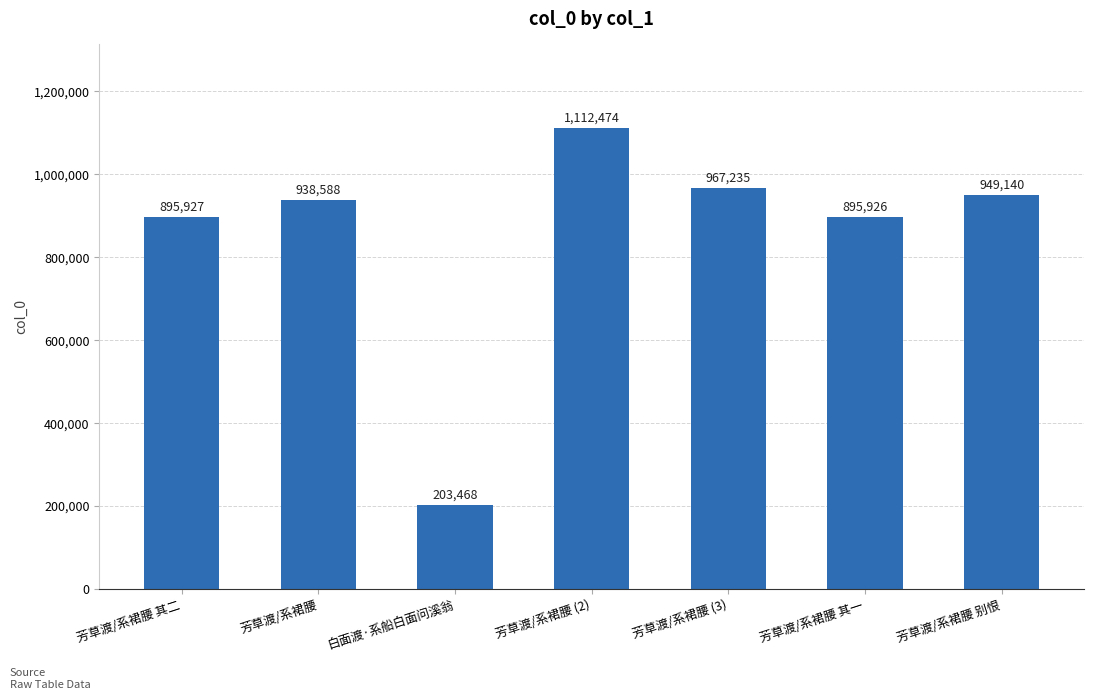

What is the ratio of the value at 白面渡·系船白面问溪翁 to the value at 芳草渡/系裙腰 其二?

0.2